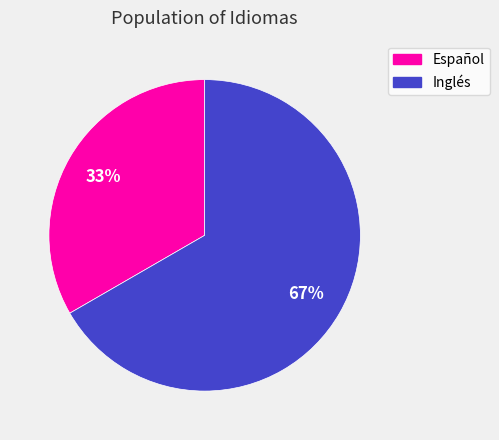

Rank the categories by value from lowest to highest.

Español, Inglés